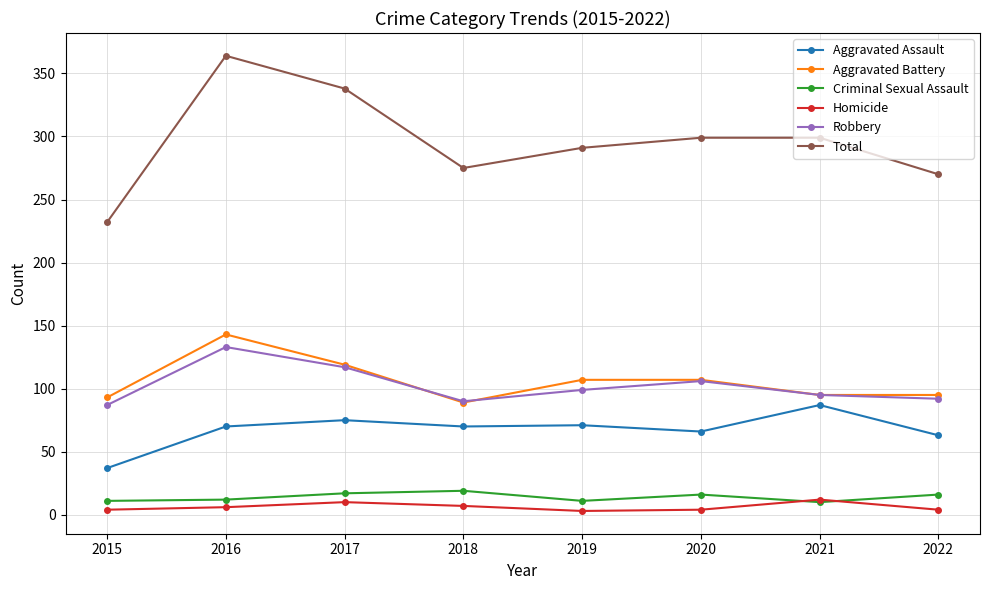

True or false: Homicide and Robbery intersect in this chart.

False